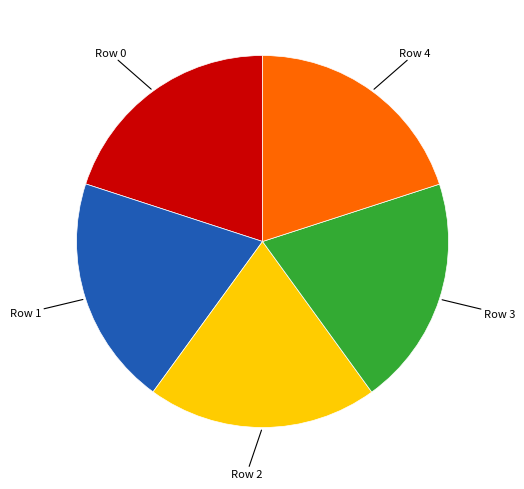

How many segments does this pie chart have?

5